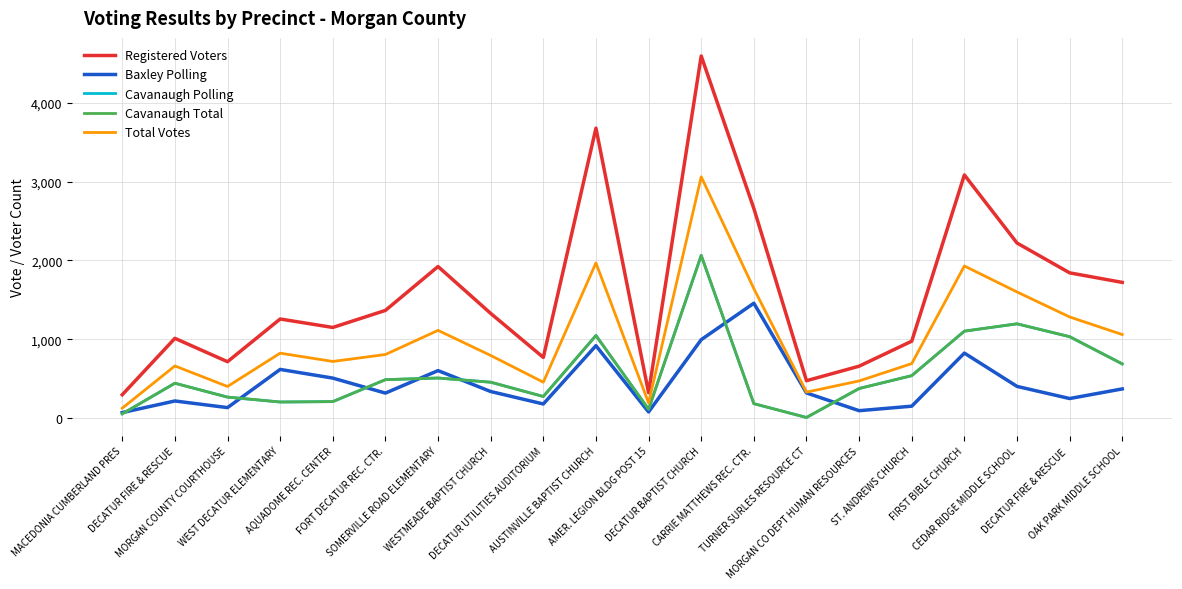

Does the chart have visible grid lines?

Yes